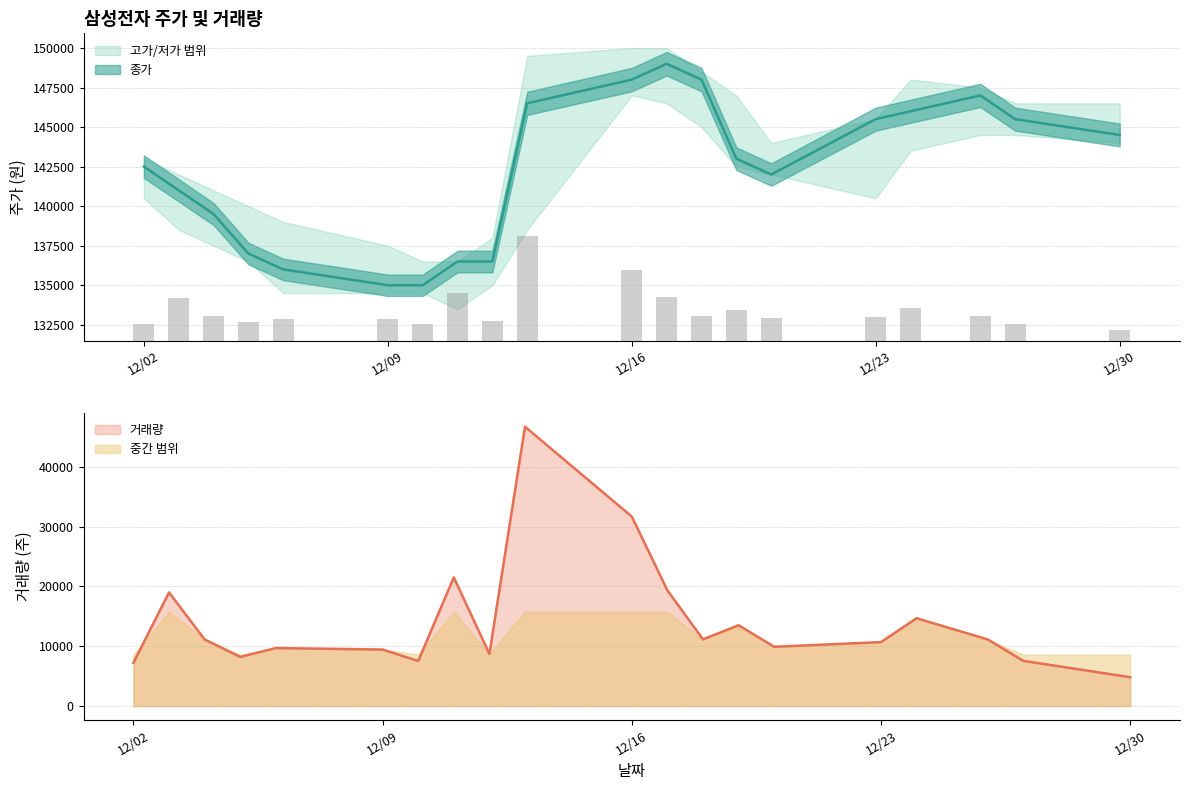

What is the highest value of the 중간 범위 series?

15759.8